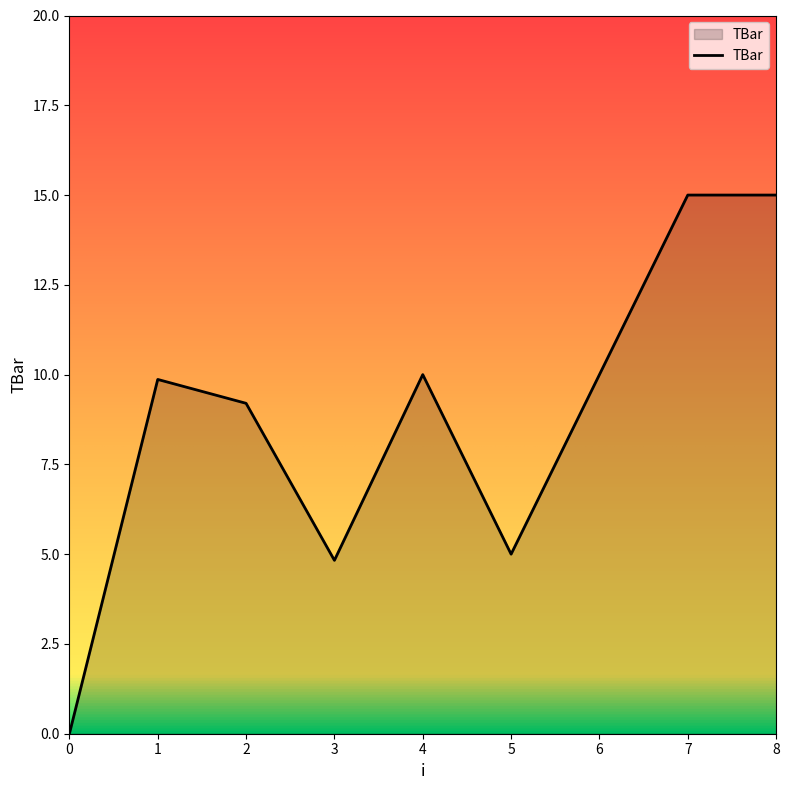

Reading left to right, what are all the values shown in this chart?

0.0	9.9	9.2	4.8	10.0	5.0	10.0	15.0	15.0